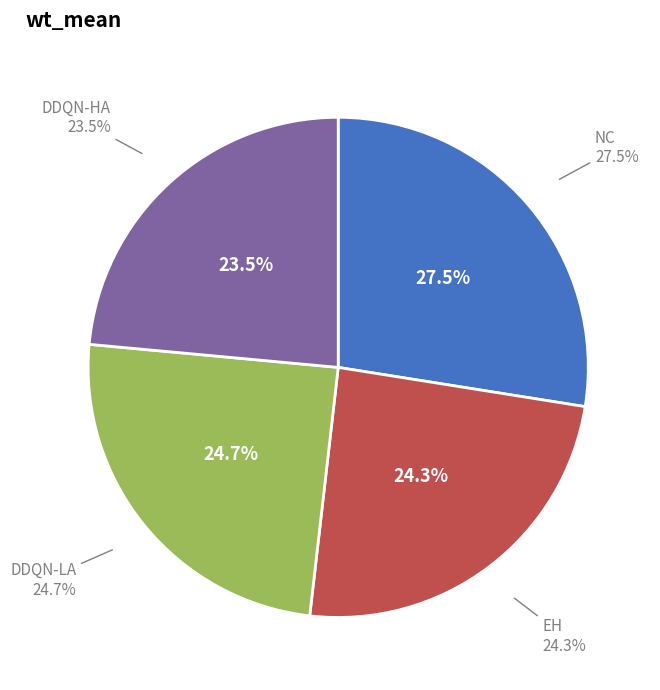

What percentage is the EH slice, to the nearest percent?

24%